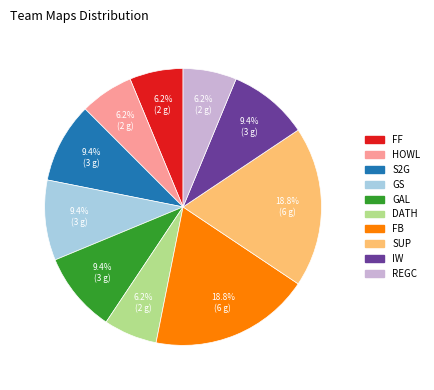

Does FB account for over 50% of the chart?

No